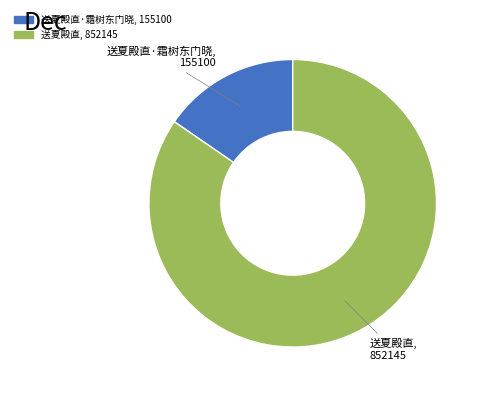

Does any single category account for the majority?

Yes